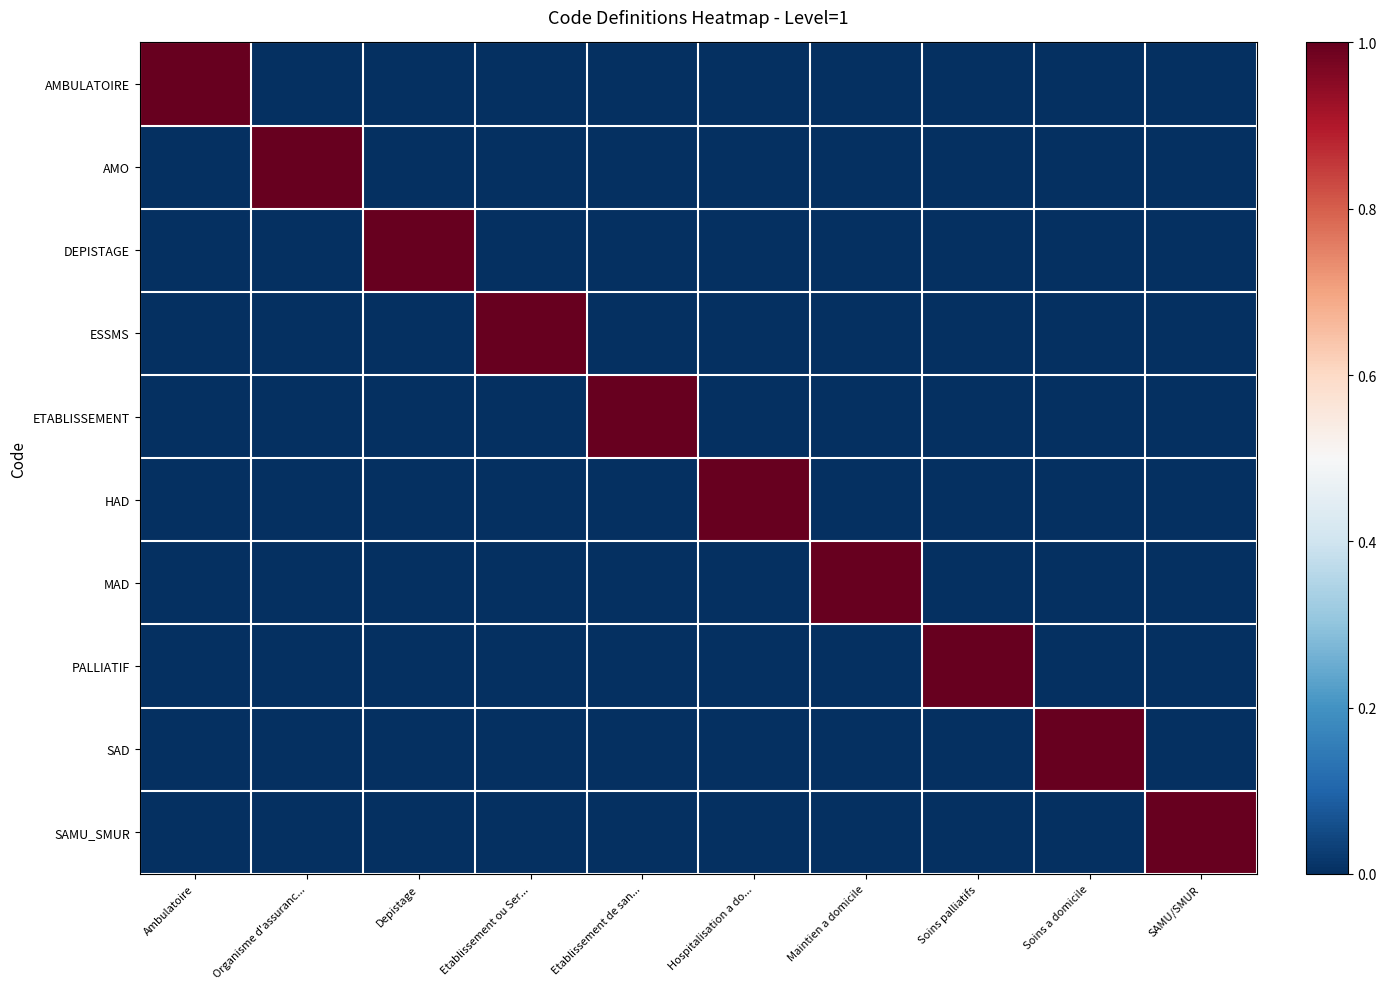

What is the total value across all series at Soins palliatifs?

1